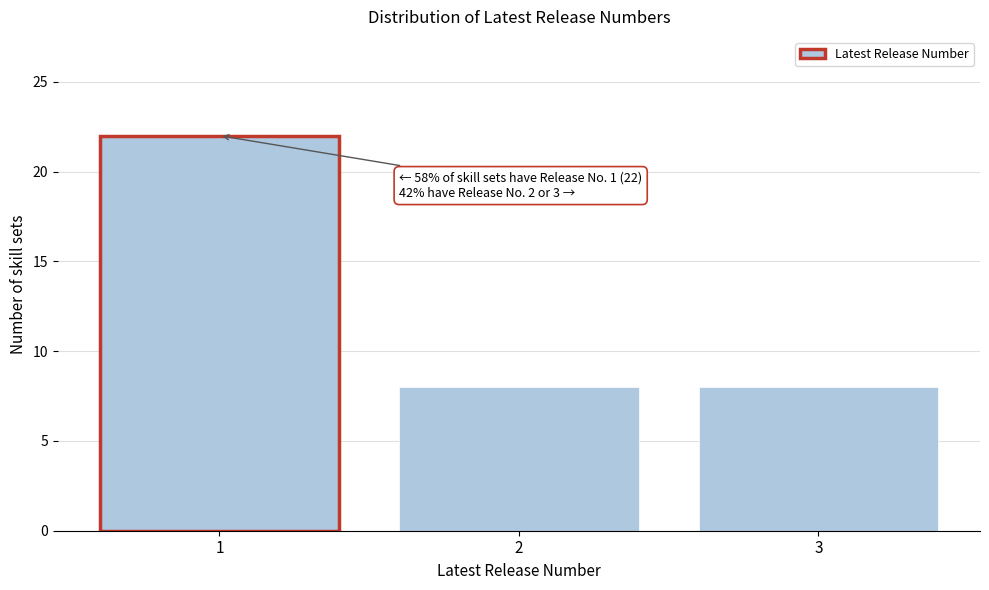

Which range on the x-axis has the tallest bar?

0.5 to 1.5